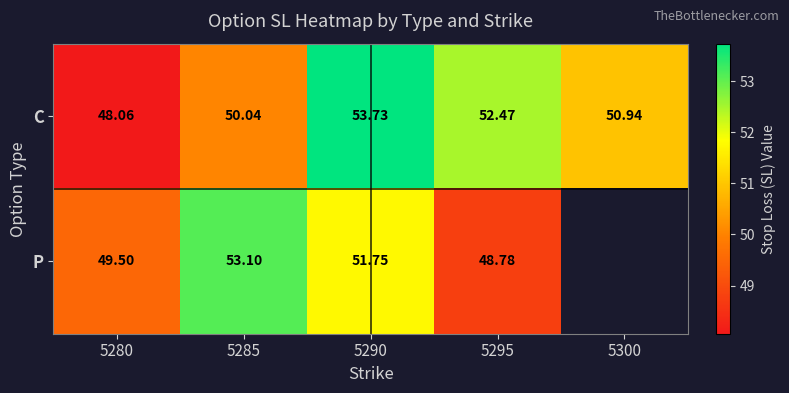

How many data points in C are above 50?

4